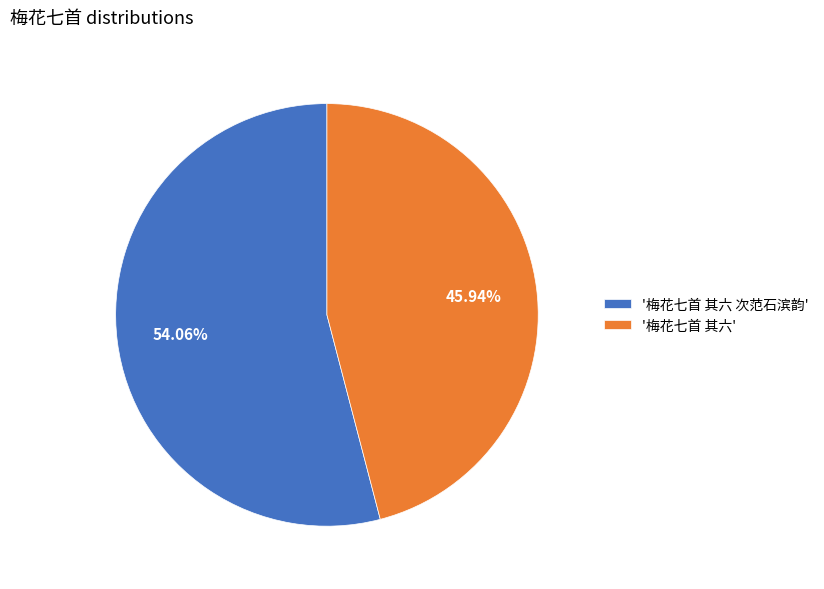

How many segments does this pie chart have?

2